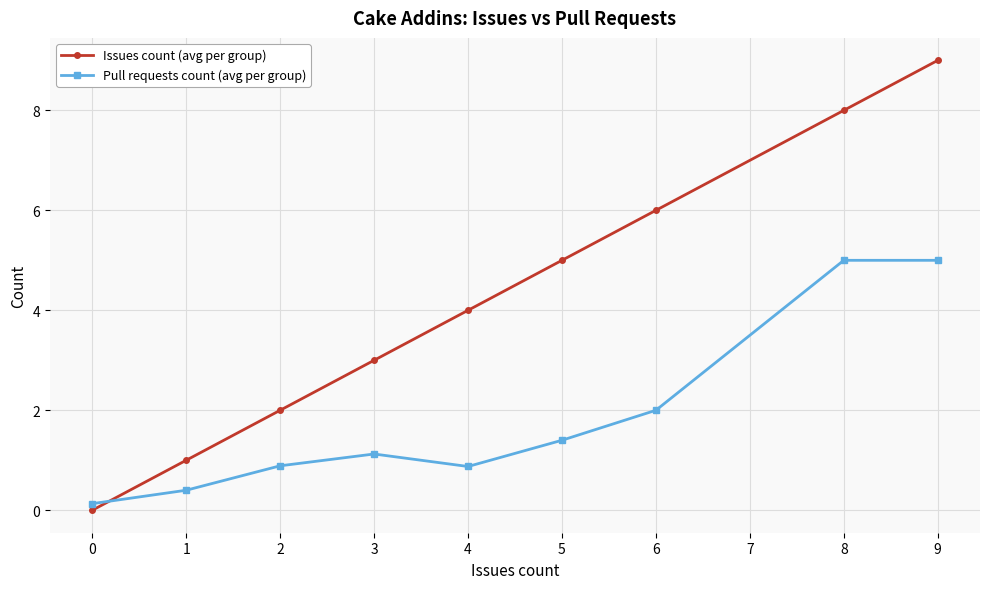

Is it true that Issues count (avg per group) equals 5.1 at 2?

False